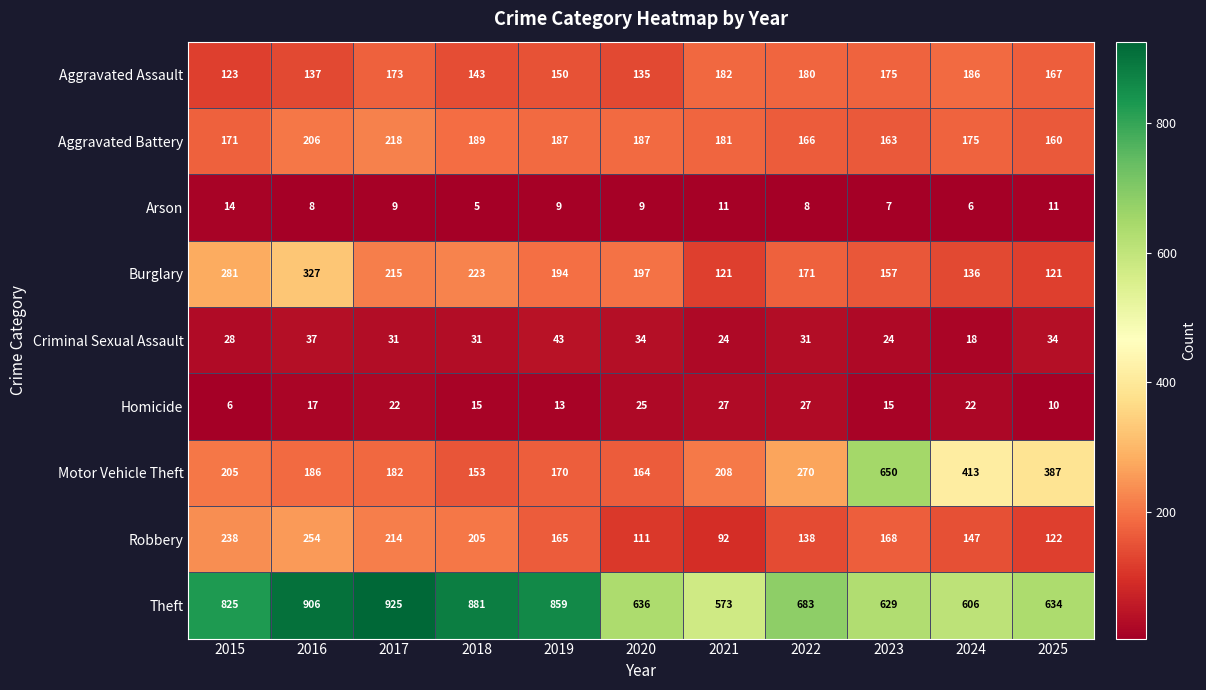

Count the number of categories in the chart.

11